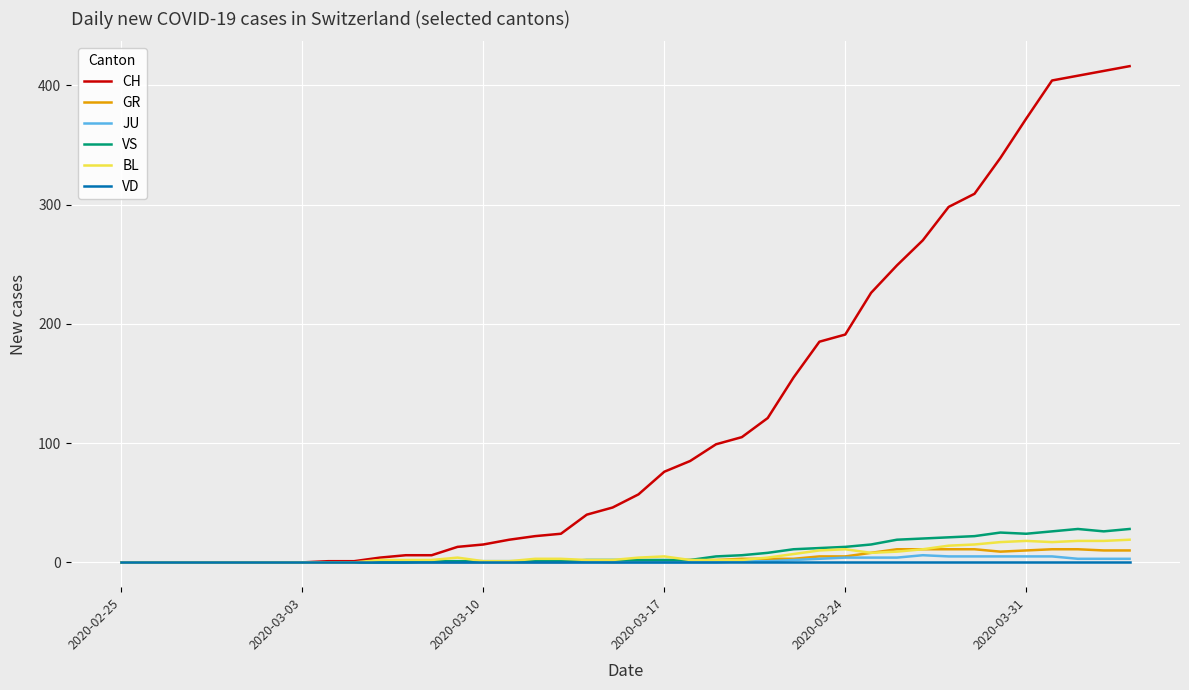

Which series has the largest range (max minus min)?

CH